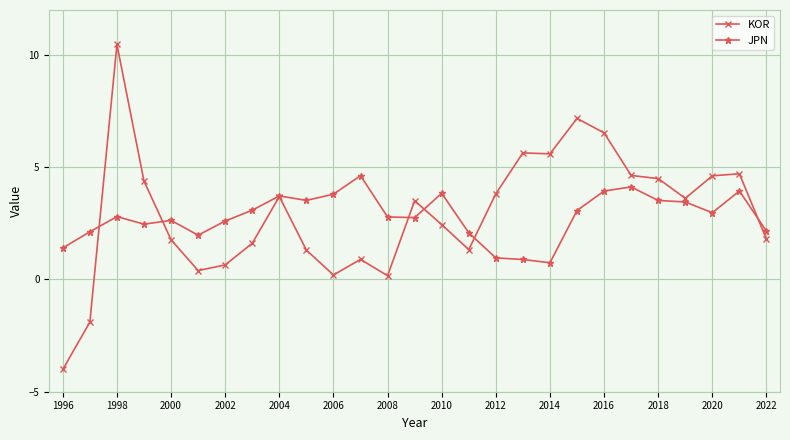

In KOR, how many points are higher than both neighbors (excluding endpoints)?

7